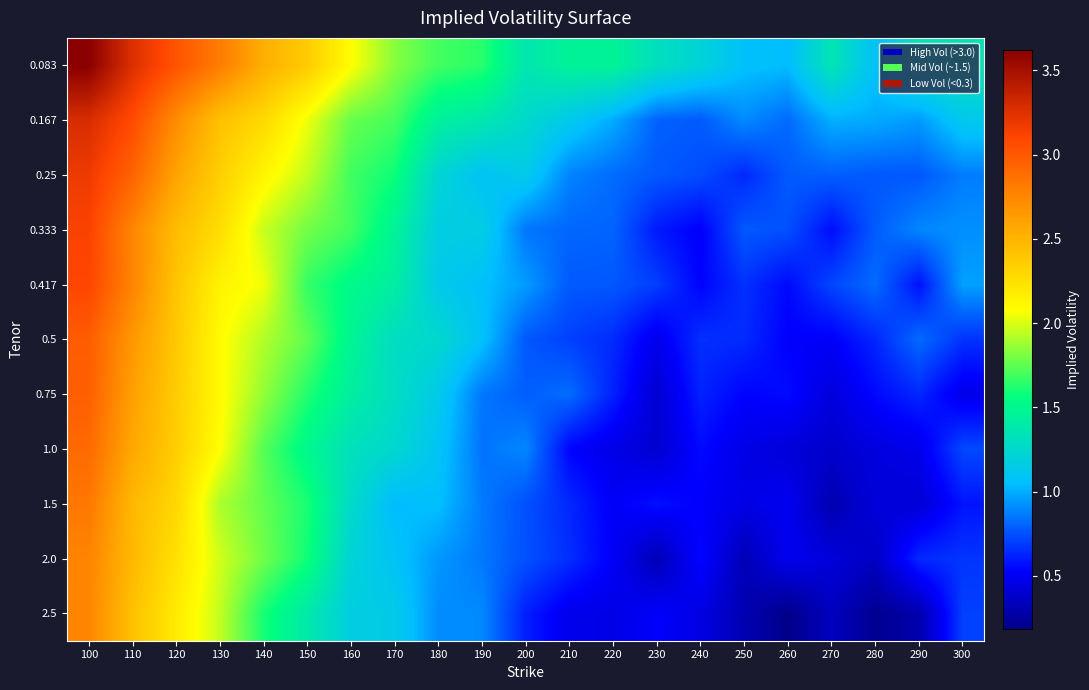

Which category has the lowest value across all series?

260